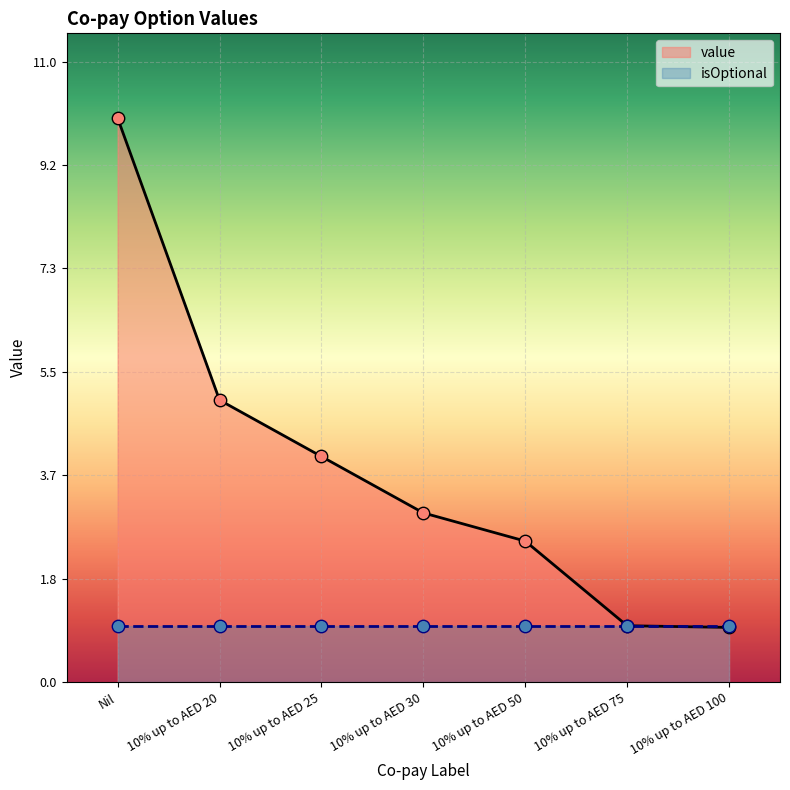

Between 10% up to AED 20 and Nil, which is larger?

Nil